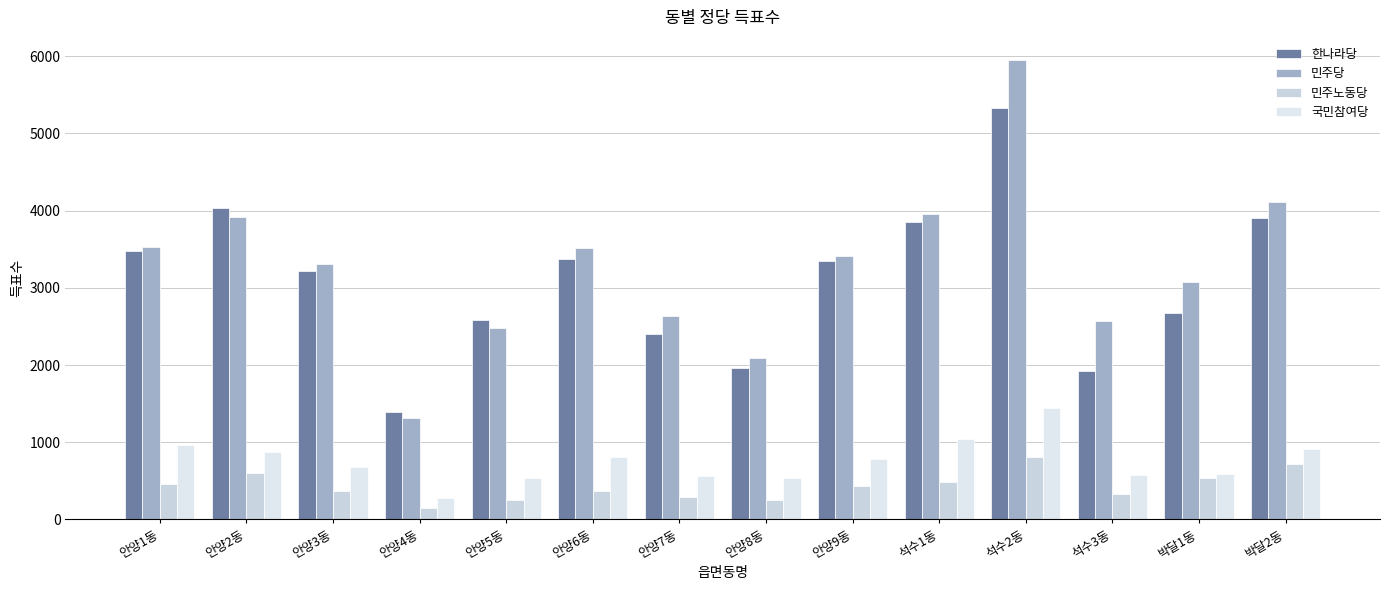

Read the 한나라당 value at 안양4동, to the nearest 10.

1400